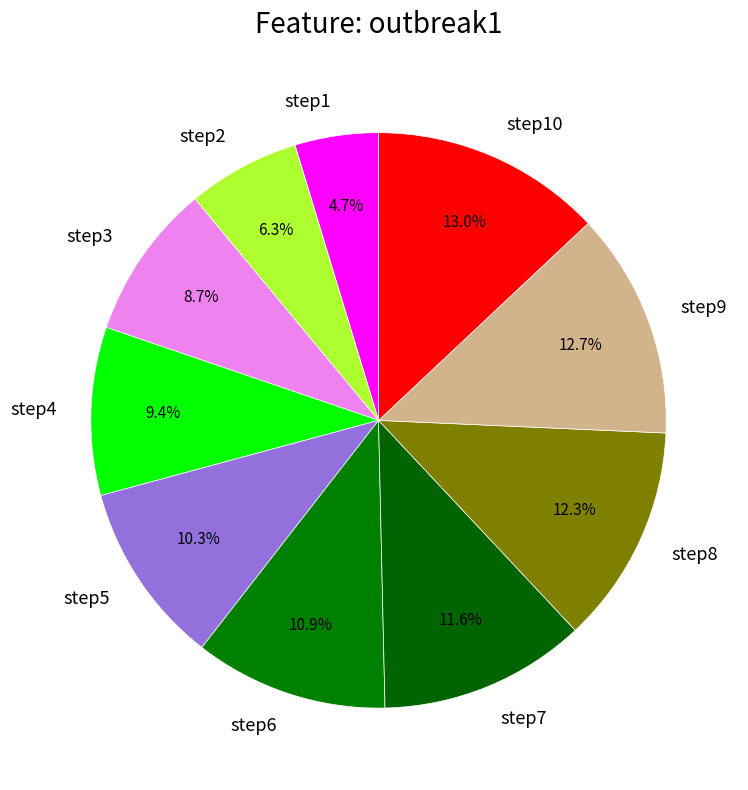

How many segments does this pie chart have?

10